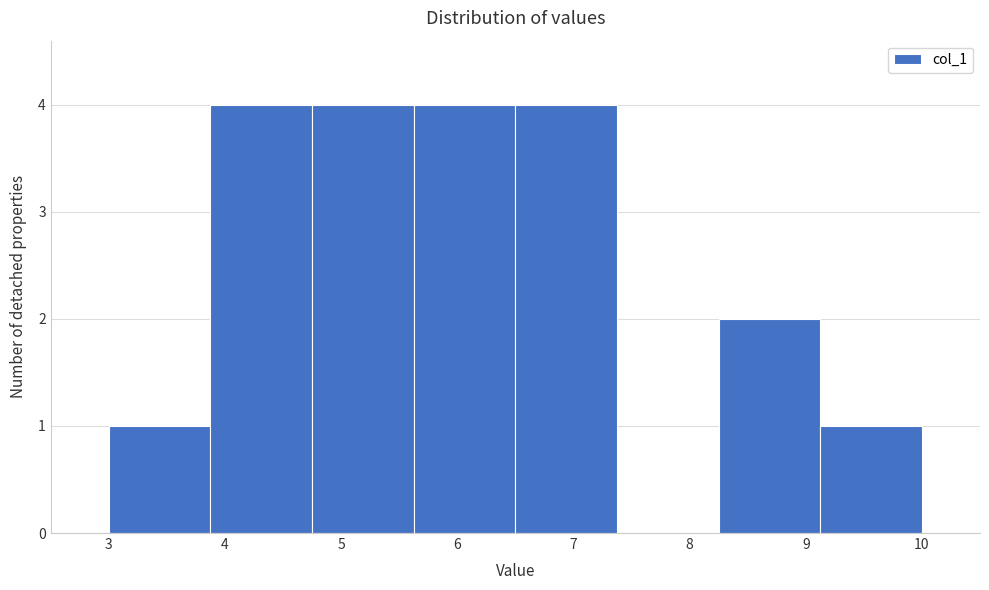

Reading left to right, transcribe this chart: for each bar, give the range it covers on the x-axis and its height. Neither the bar edges nor the heights are printed on the chart, so give them approximately, as read against the axes.

3.0 to 3.9: 1
3.9 to 4.8: 4
4.8 to 5.6: 4
5.6 to 6.5: 4
6.5 to 7.4: 4
7.4 to 8.3: 0
8.3 to 9.1: 2
9.1 to 10.0: 1